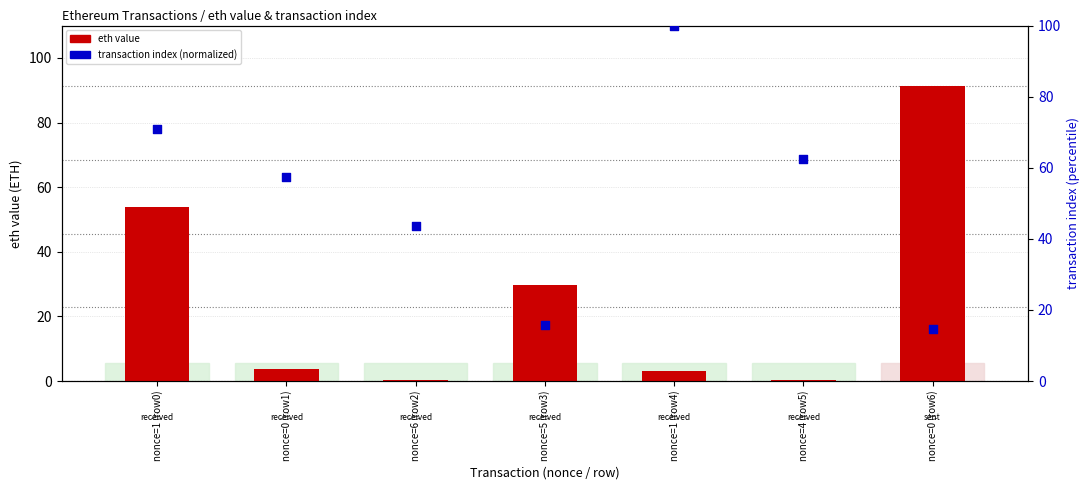

What are all the series names shown in the legend?

eth value, transaction index (normalized)